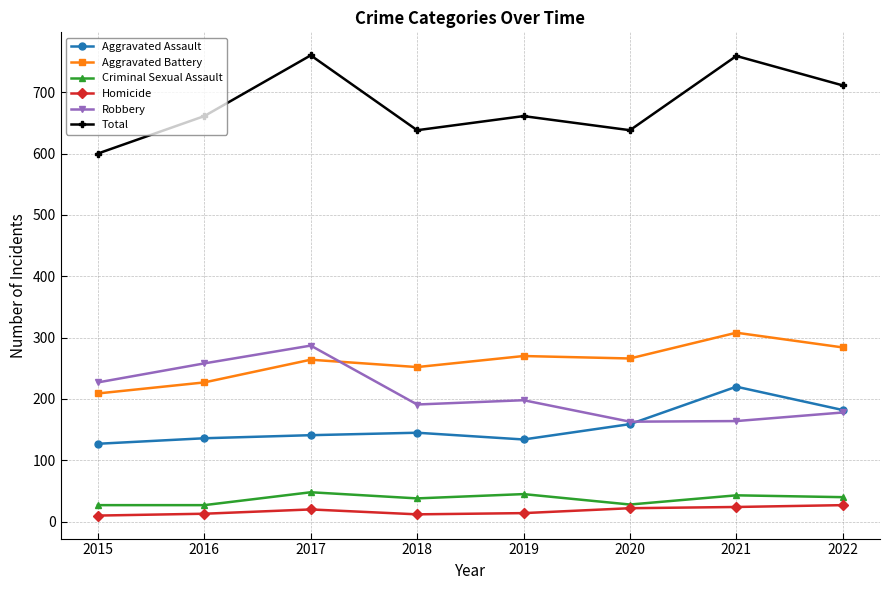

True or false: Criminal Sexual Assault and Total intersect in this chart.

False